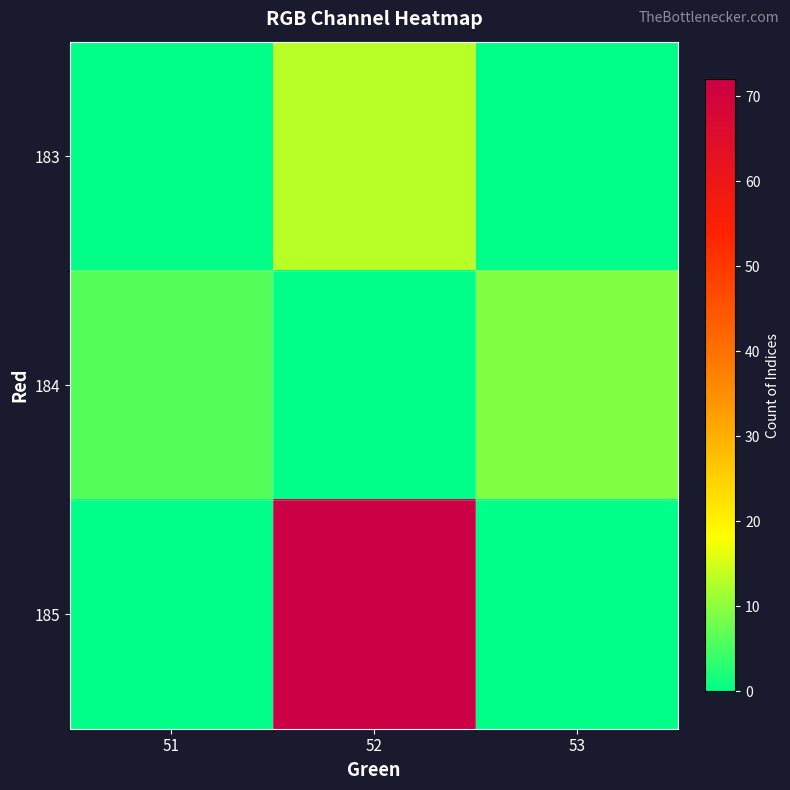

Which series has the largest range (max minus min)?

185